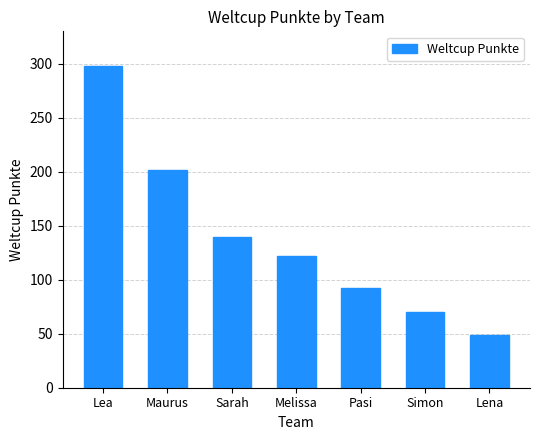

What is the change in value from Lea to Lena?

-249